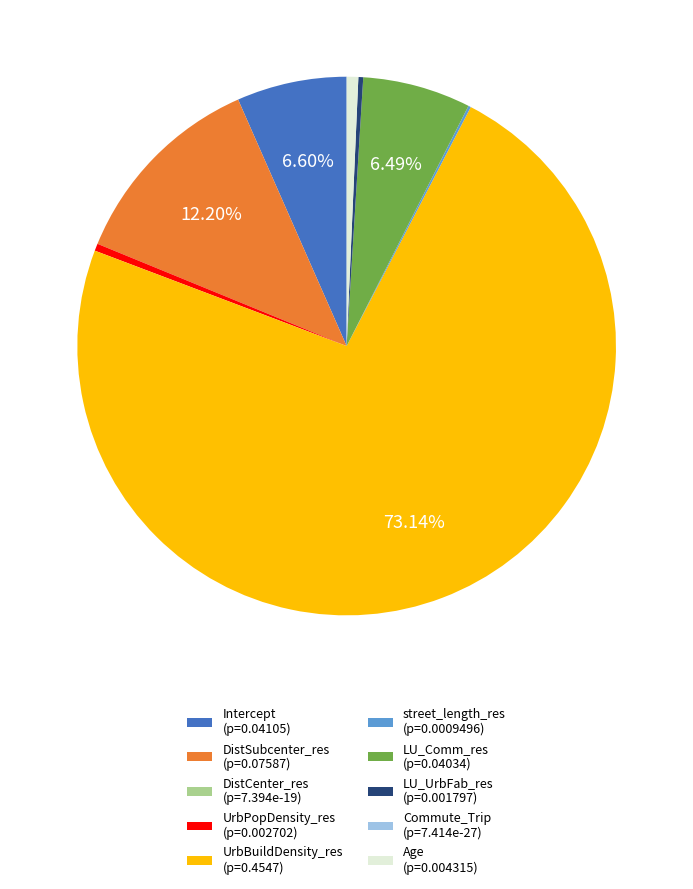

Is there any slice that represents more than half of the pie?

Yes